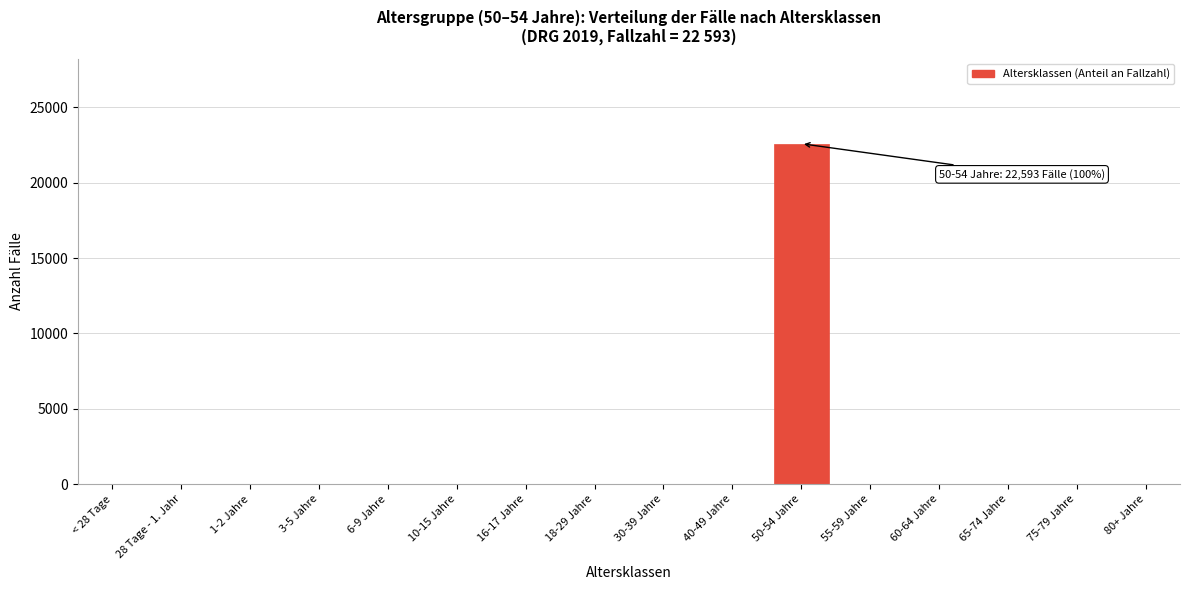

Reading right to left, extract all data points from this chart.

80+ Jahre=0	75-79 Jahre=0	65-74 Jahre=0	60-64 Jahre=0	55-59 Jahre=0	50-54 Jahre=22593	40-49 Jahre=0	30-39 Jahre=0	18-29 Jahre=0	16-17 Jahre=0	10-15 Jahre=0	6-9 Jahre=0	3-5 Jahre=0	1-2 Jahre=0	28 Tage - 1. Jahr=0	< 28 Tage=0